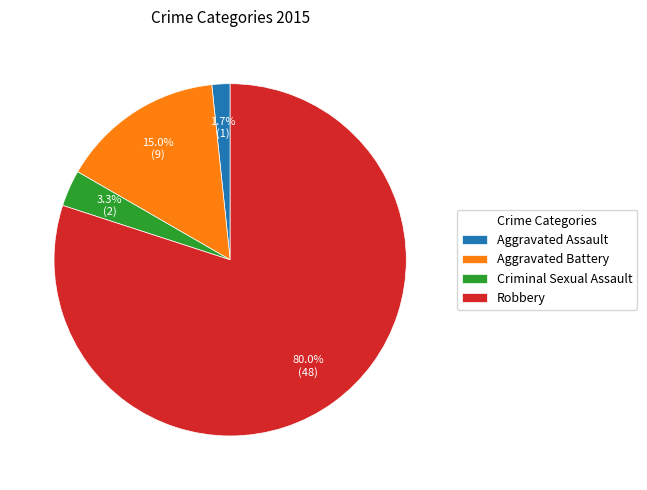

Do Aggravated Assault and Aggravated Battery together represent more than half of the pie?

No